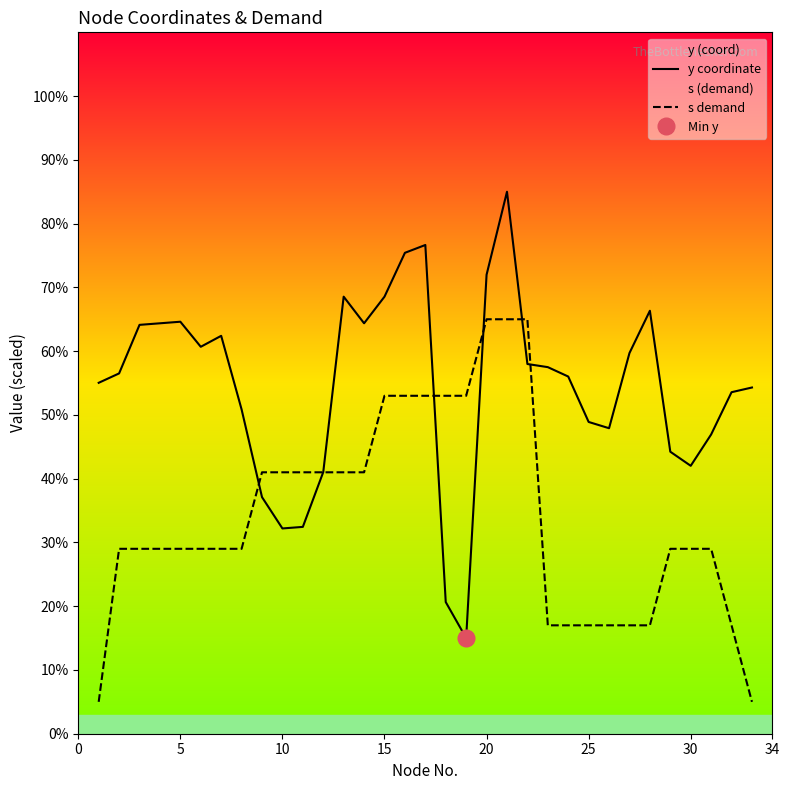

After their last crossing, which series has the higher values: y coordinate or s demand?

y coordinate